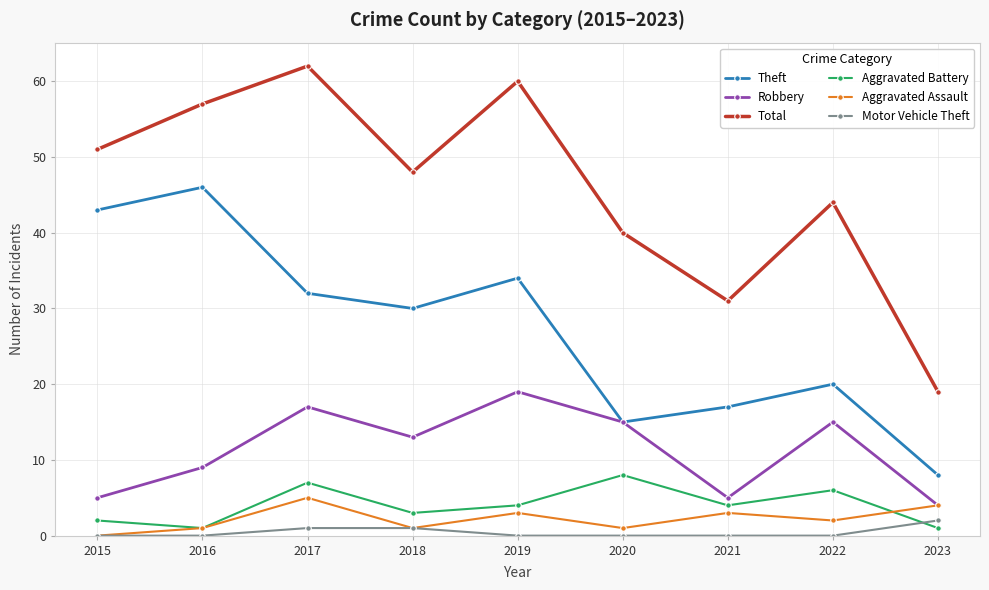

What is the sum of all Motor Vehicle Theft values?

4